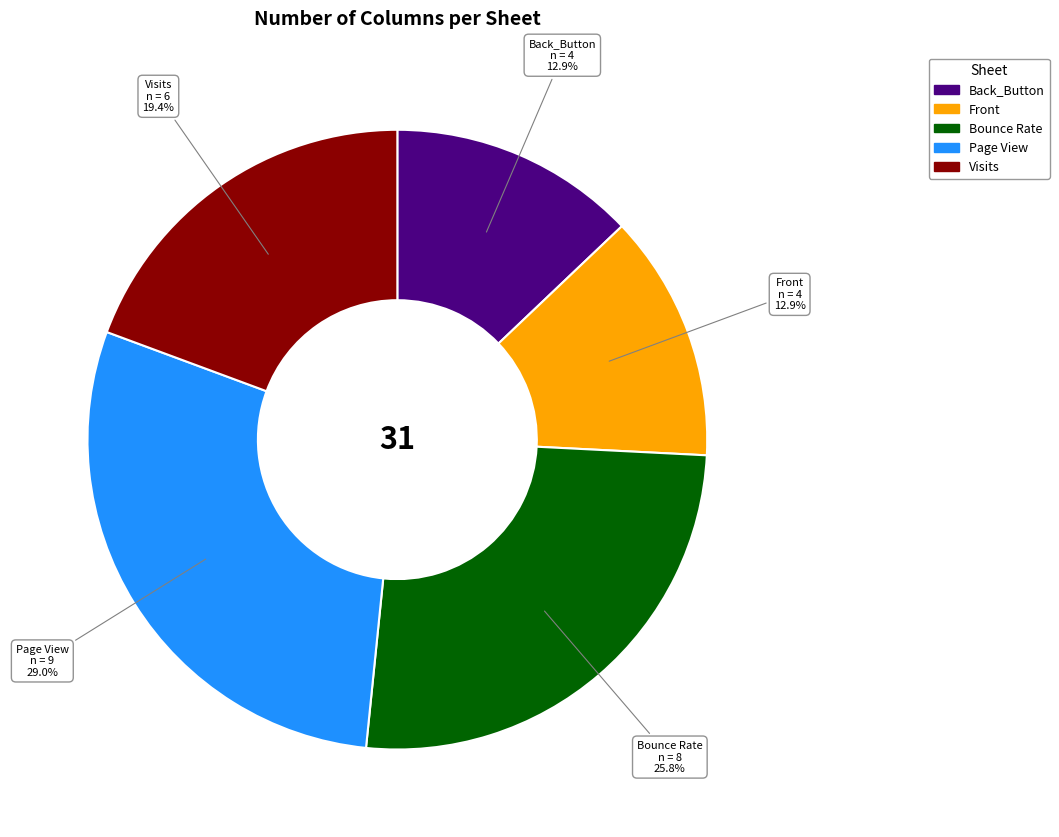

Is it true that Page View is 22% of the pie?

False